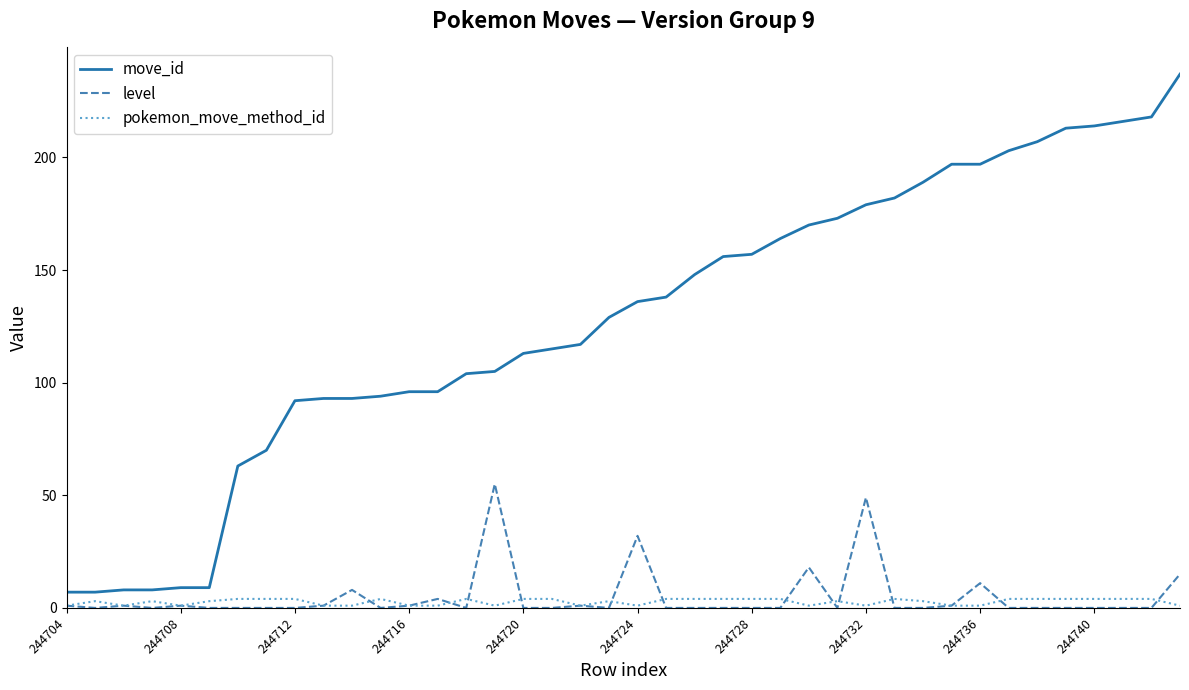

True or false: move_id and level cross at least once.

False